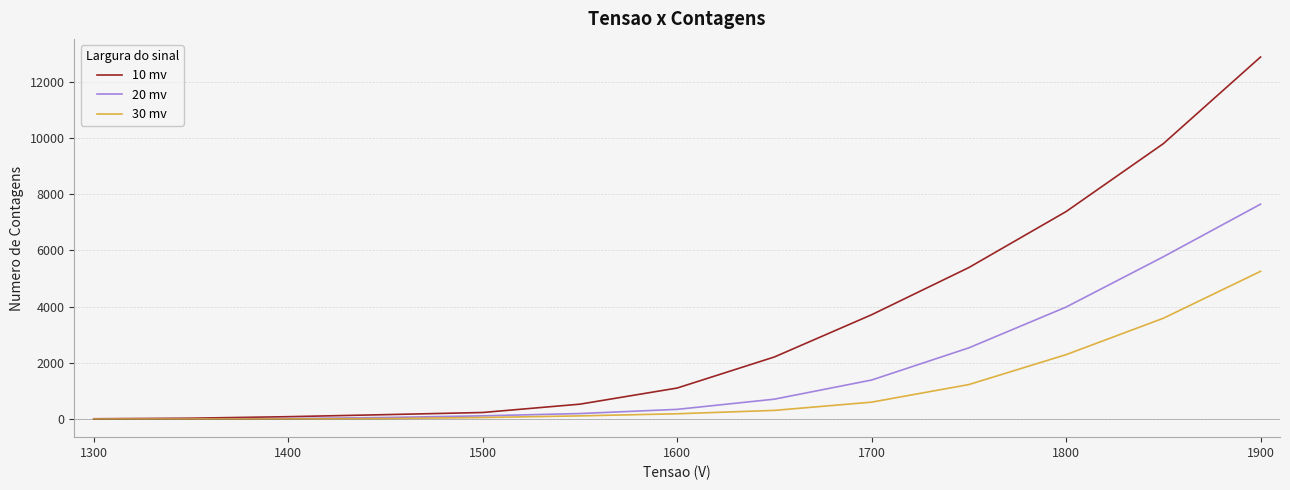

Rank the series by their average value, from highest to lowest.

10 mv, 20 mv, 30 mv